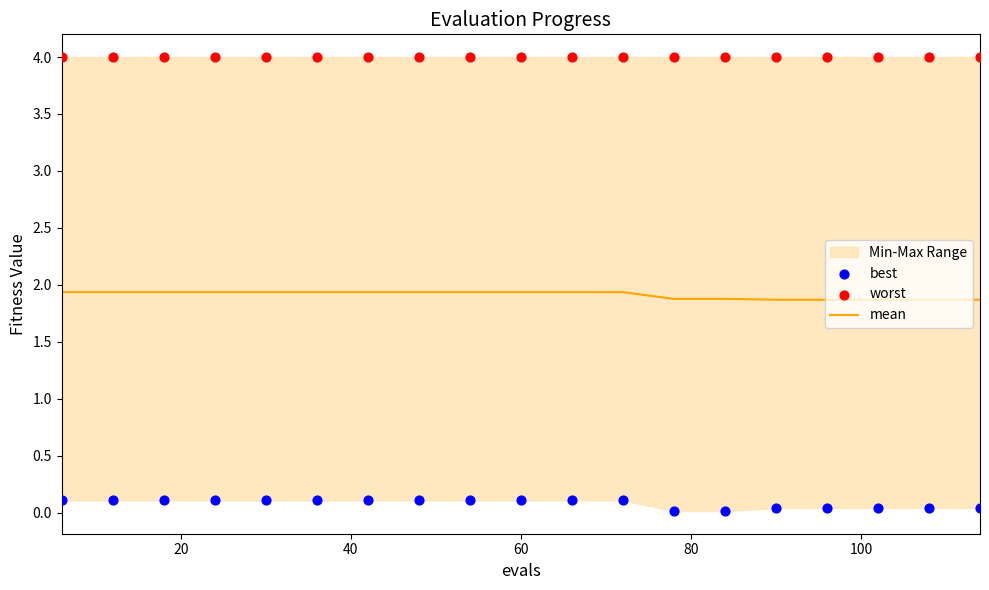

At how many categories does at least one series exceed 1?

19